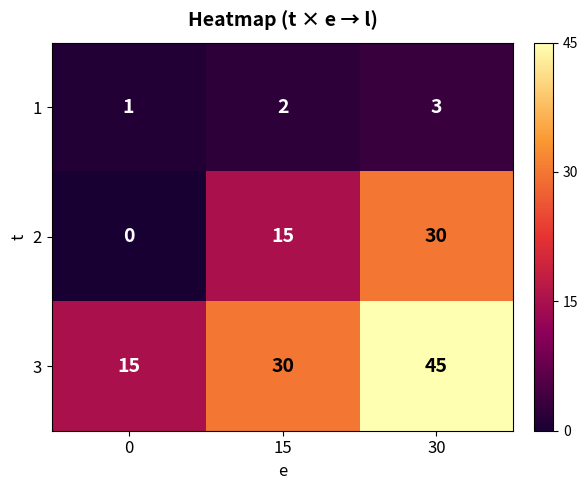

What is the sum of all 2 values?

45